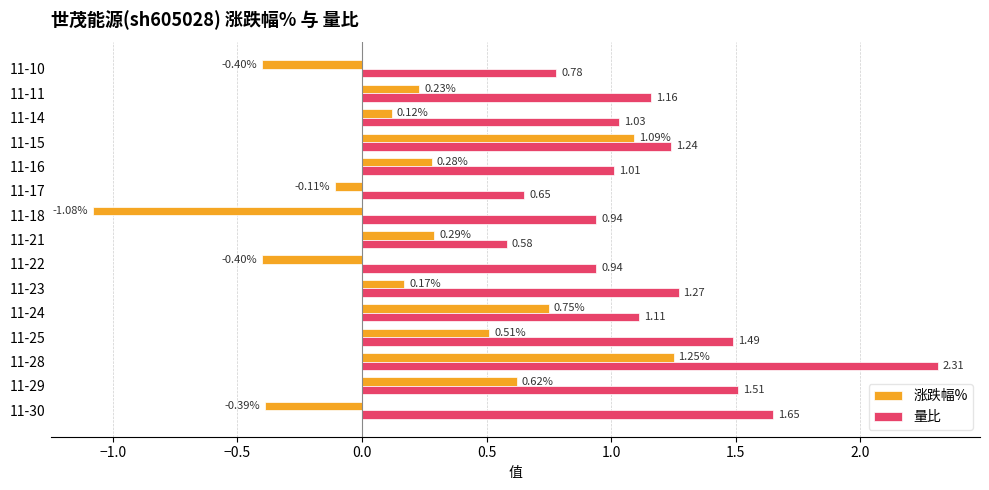

At 11-11, list the series in order from largest to smallest.

量比, 涨跌幅%